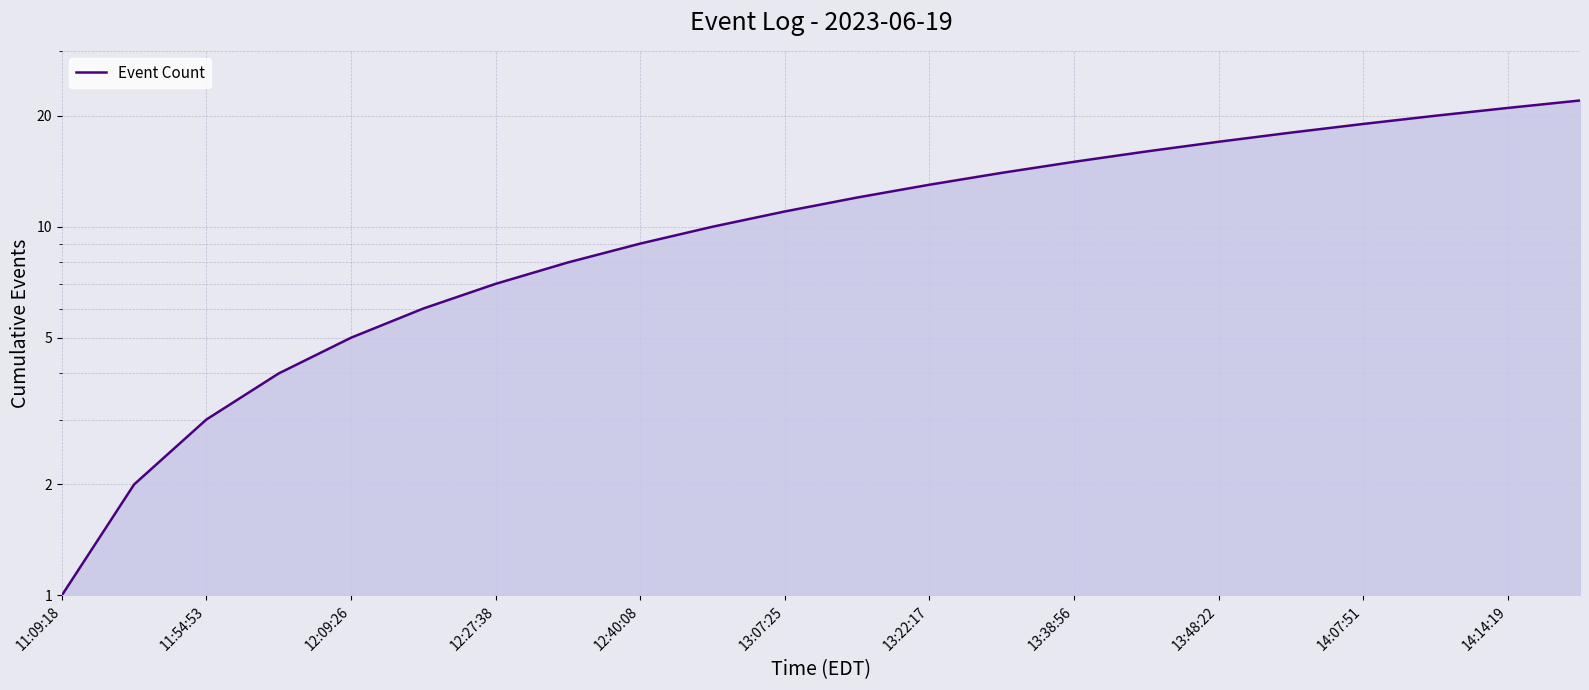

How many data points are less than 12?

11